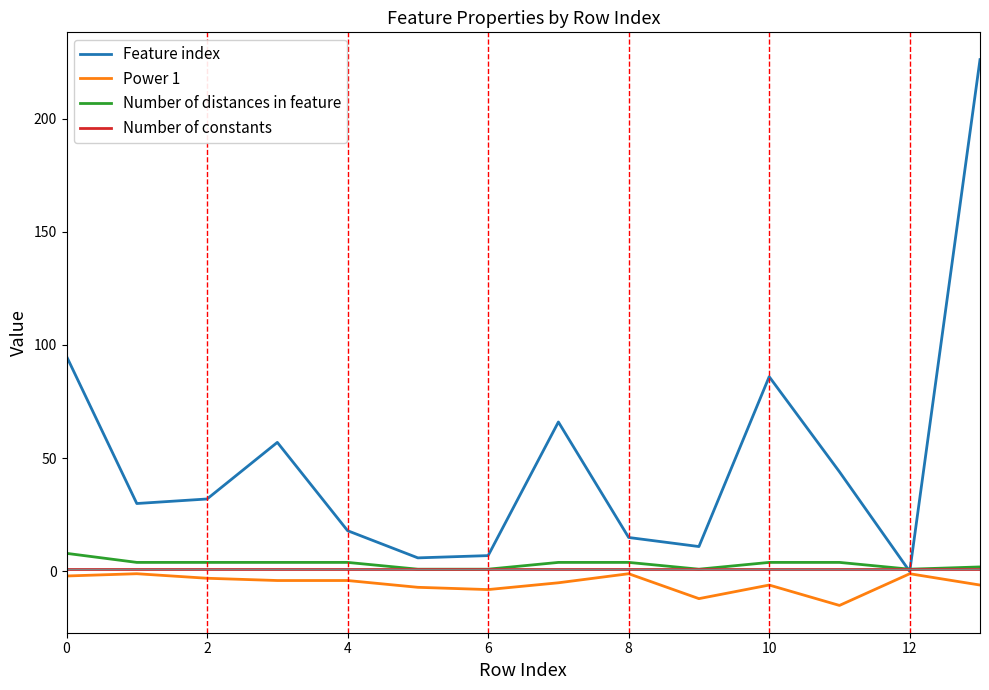

Which series has the largest total across all categories?

Feature index